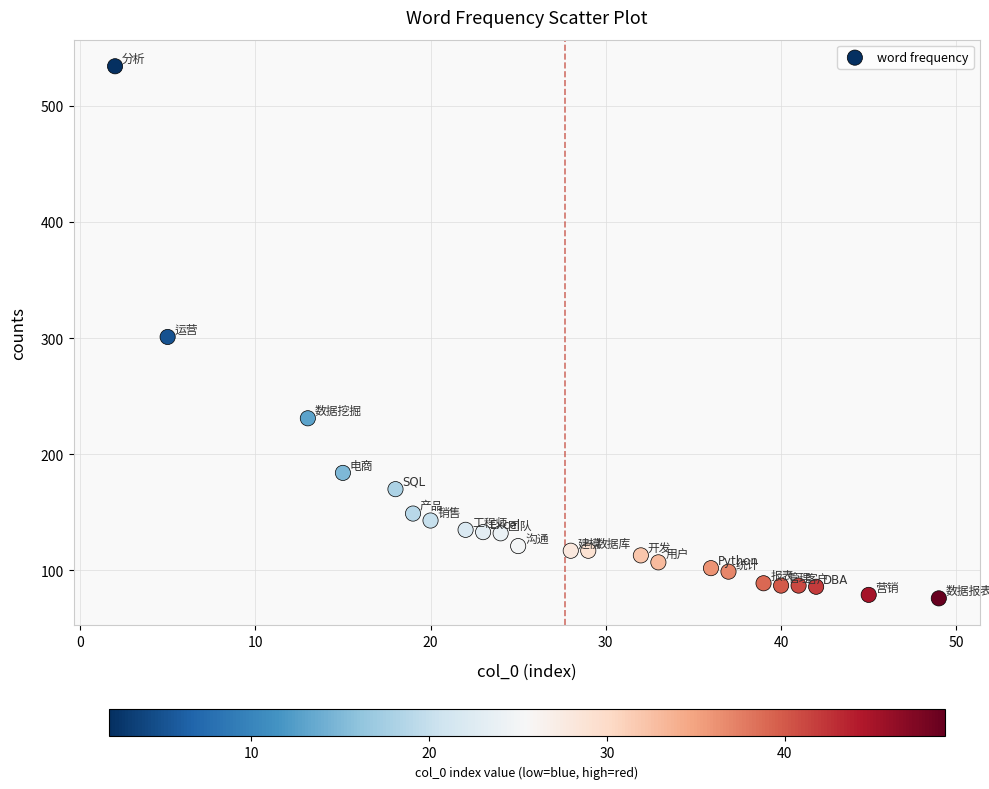

What is the range of X values (max minus min)?

47